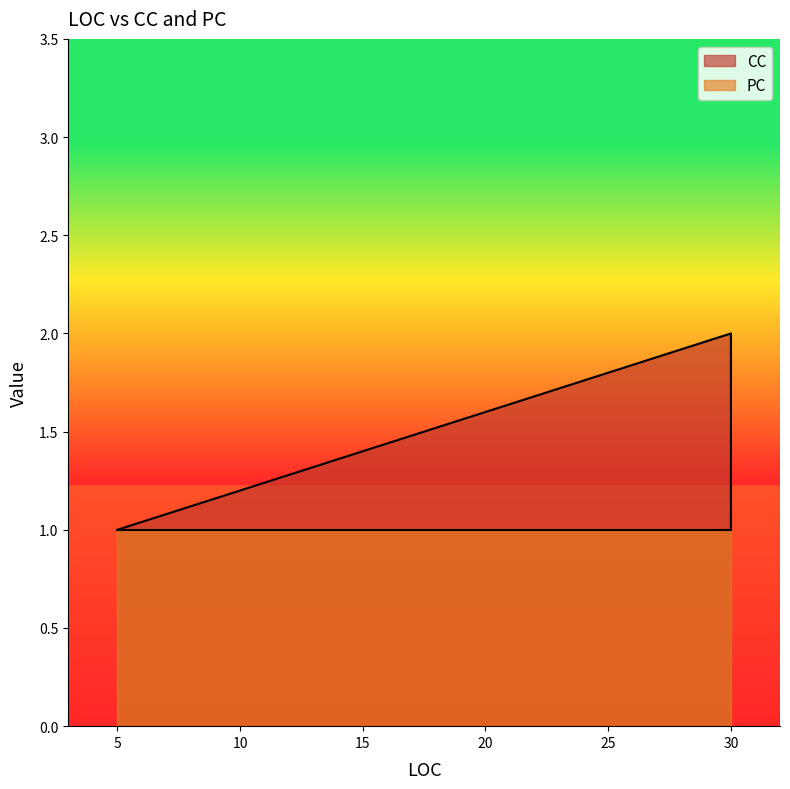

What is the average value?

1